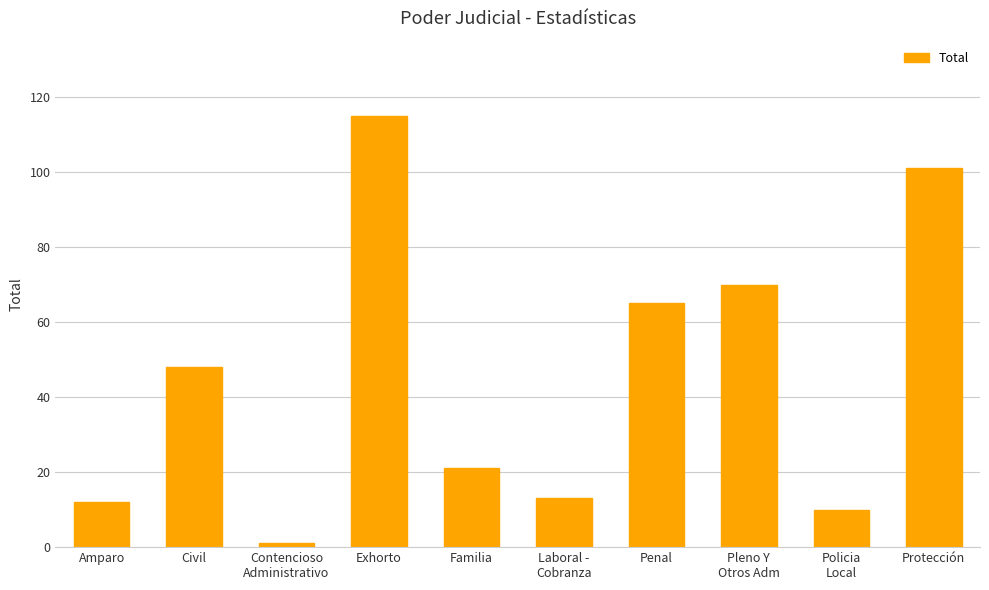

What is the minimum value shown in the chart?

1